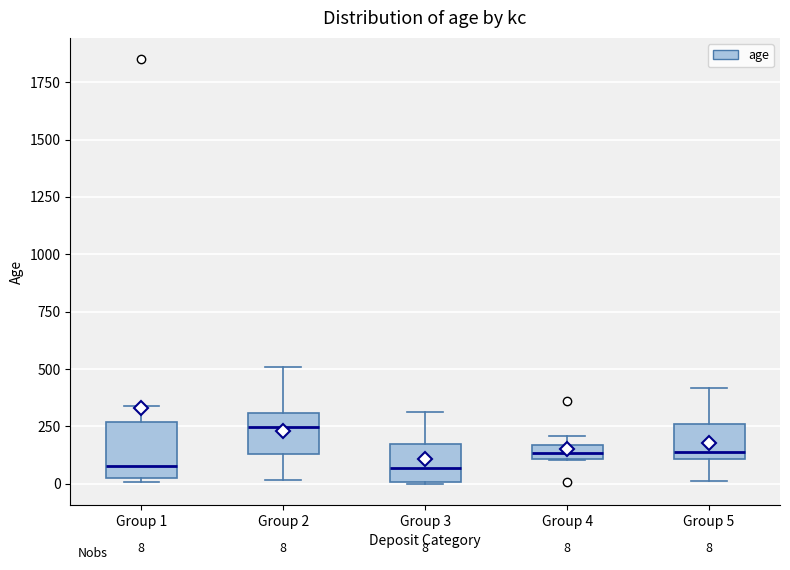

Comparing the boxes themselves (not the whiskers), which one is the tallest?

Group 1